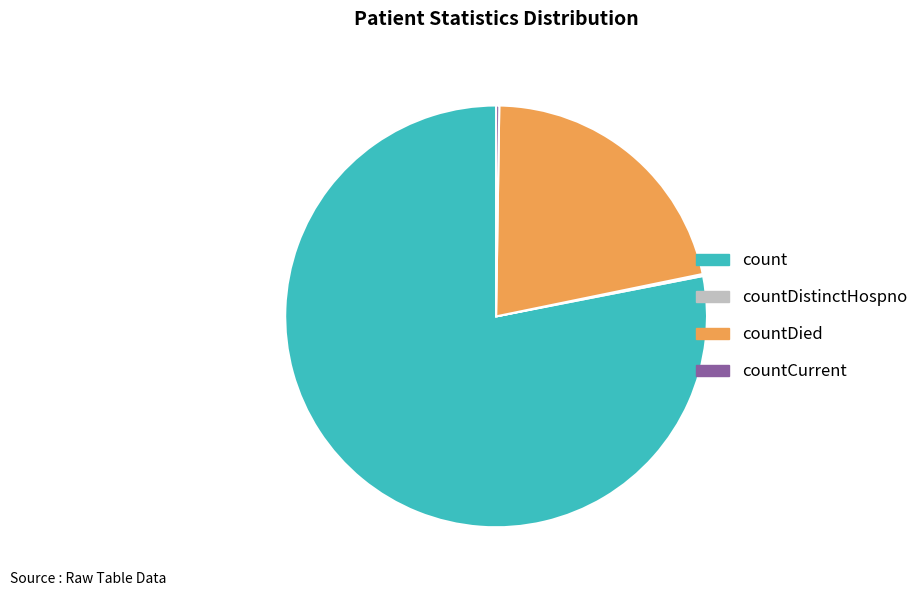

Does any single category account for the majority?

Yes